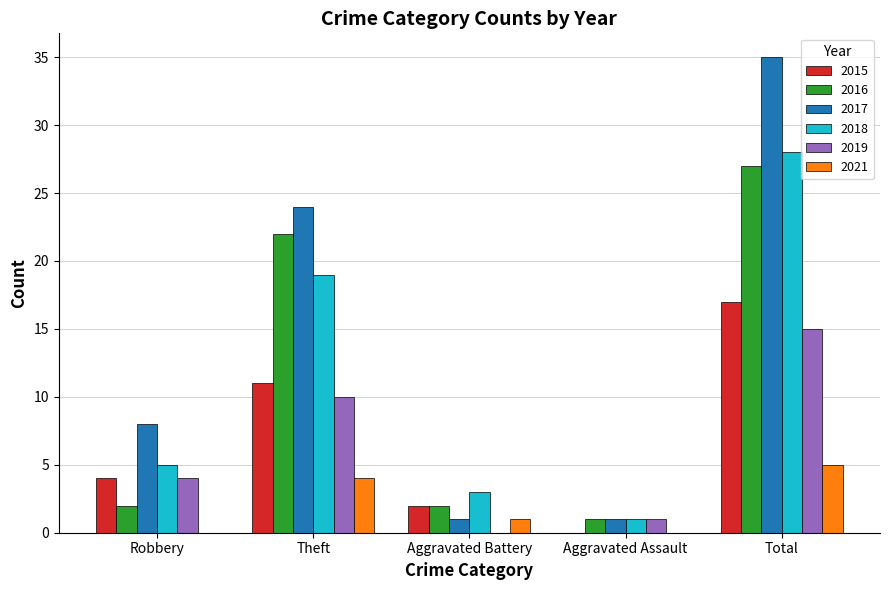

Does the chart contain stacked bars?

No